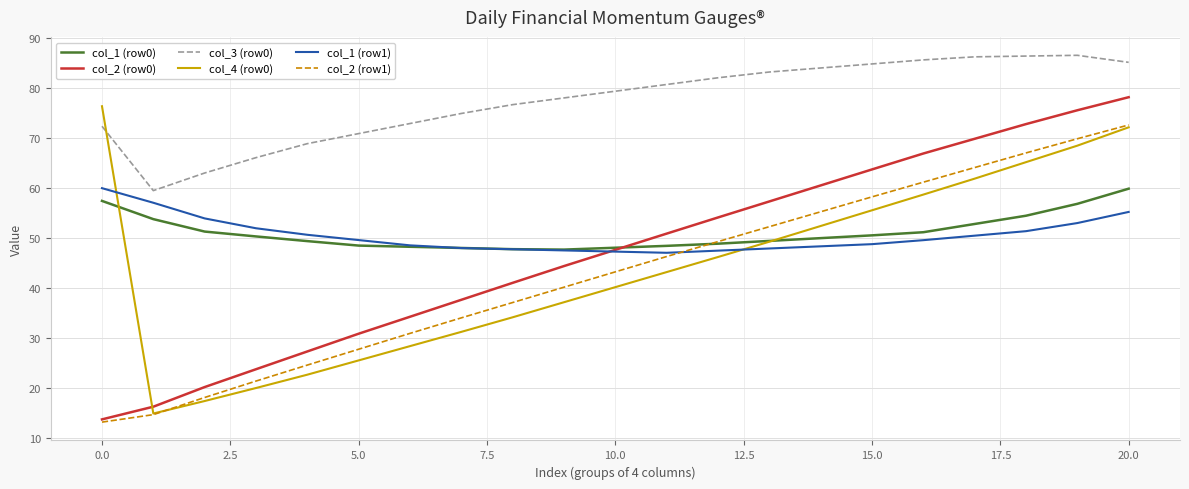

True or false: col_2 (row1) and col_3 (row0) cross at least once.

False